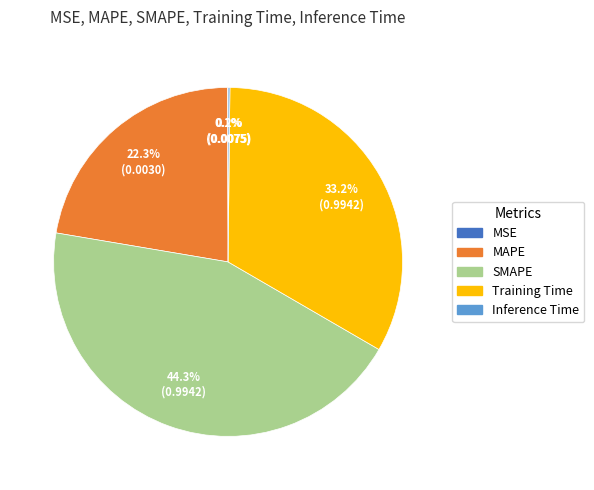

The MAPE slice represents 14% of the pie. True or false?

False